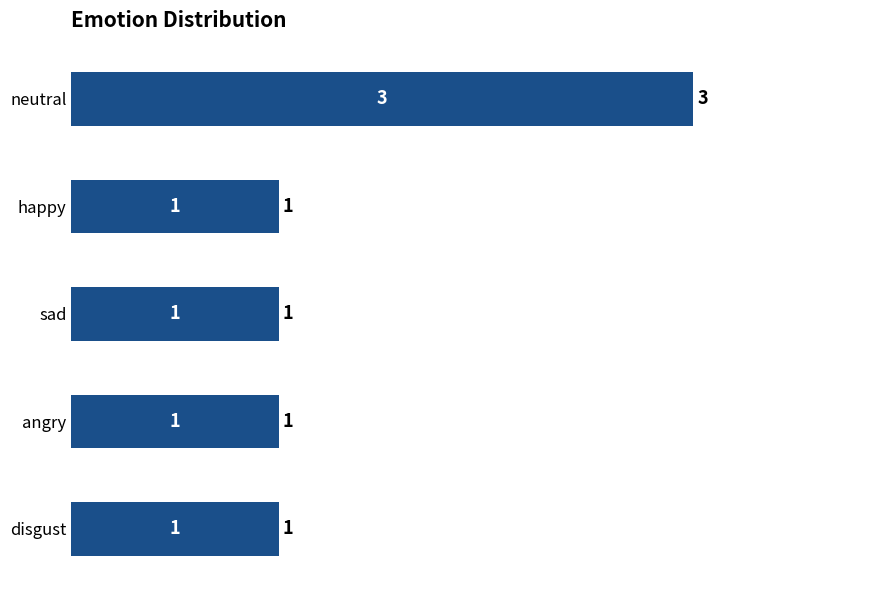

What is the sum of all values?

7